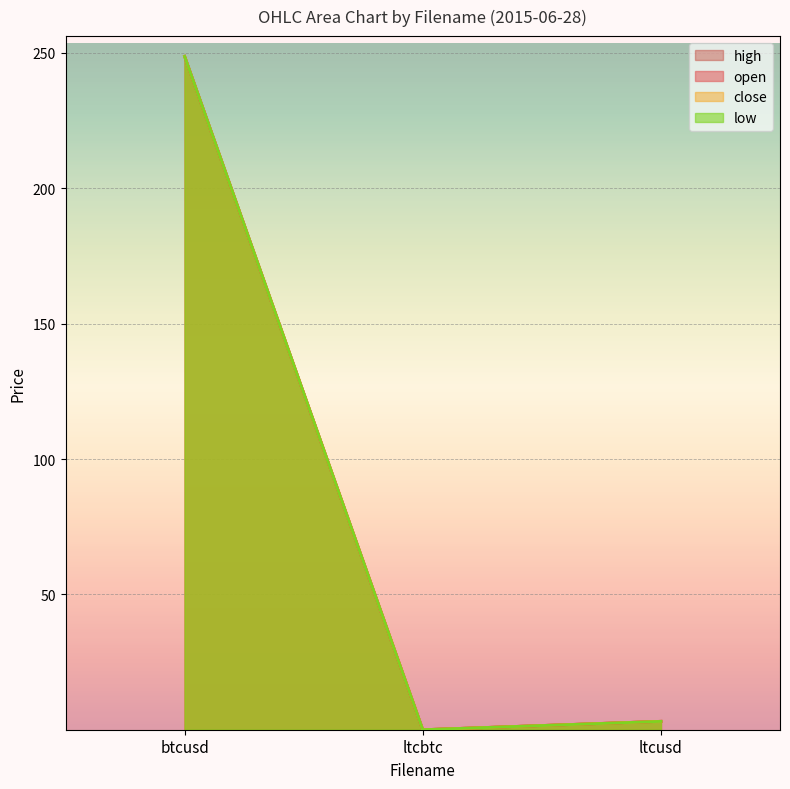

The high series shows 0.0 at ltcbtc. True or false?

True